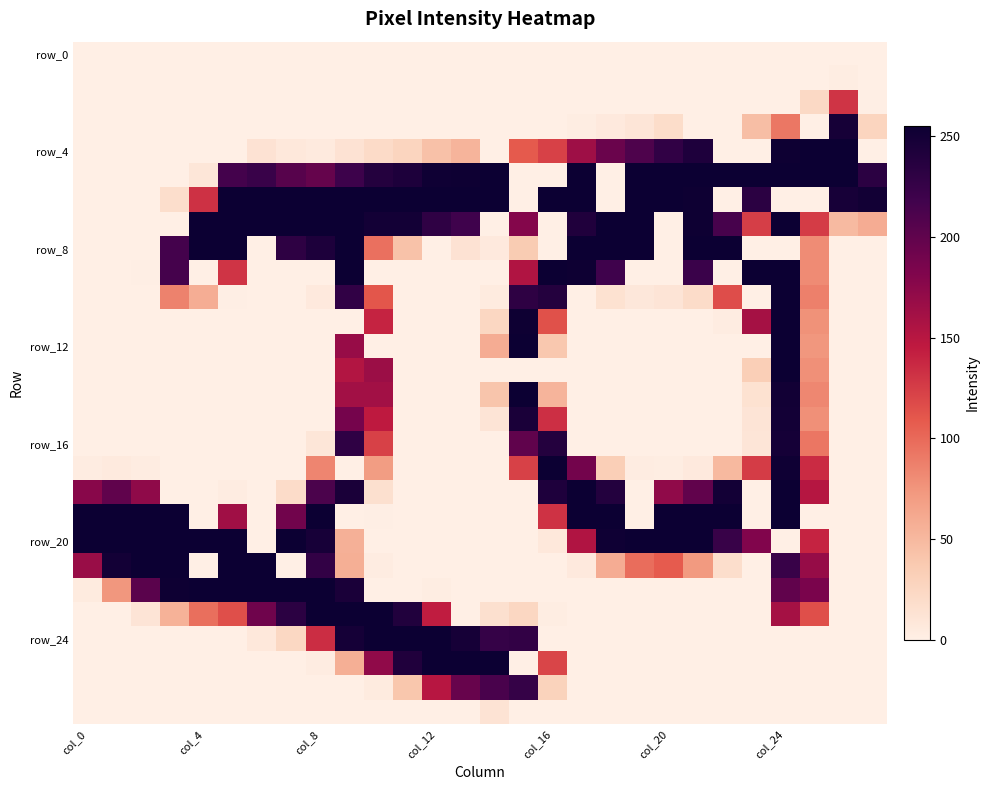

Which label corresponds to the smallest value in the chart?

col_0